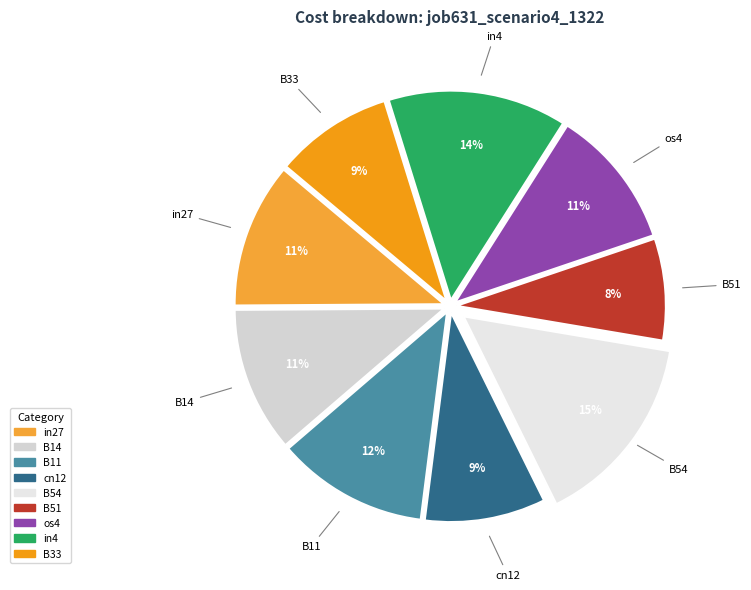

How many segments does this pie chart have?

9